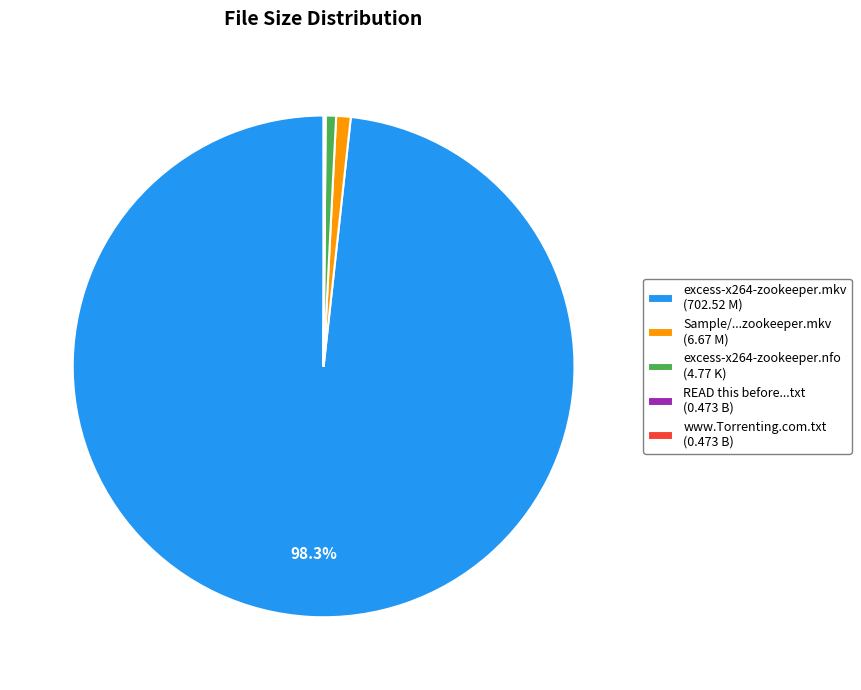

Is there a majority slice in this chart?

Yes